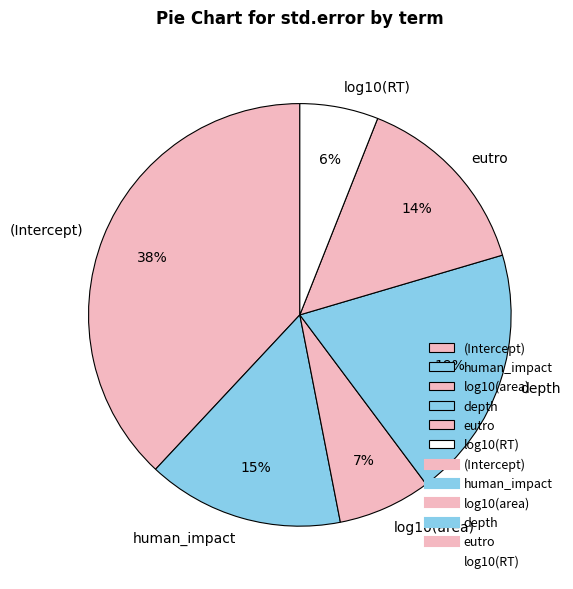

Combined, do depth and log10(area) account for over 50%?

No